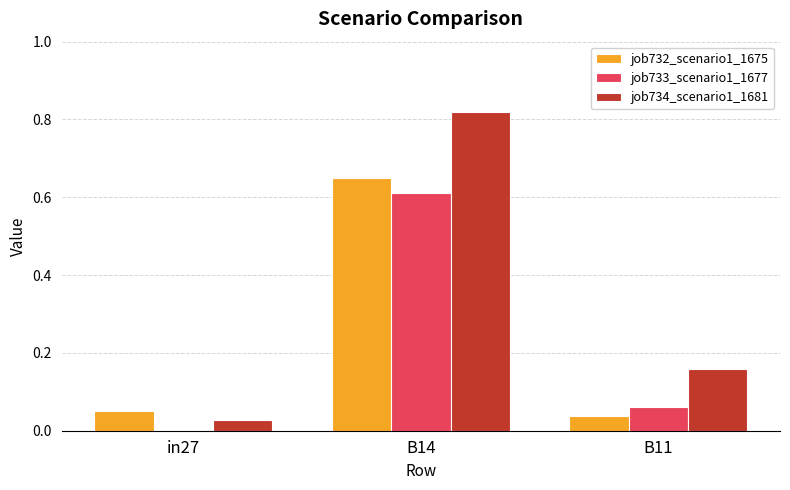

What is the average value of the job734_scenario1_1681 series?

0.3